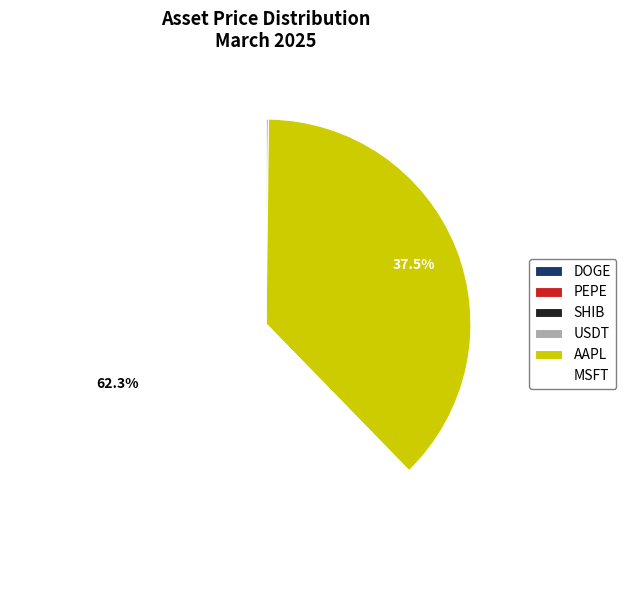

True or false: MSFT accounts for 62% of the total.

True